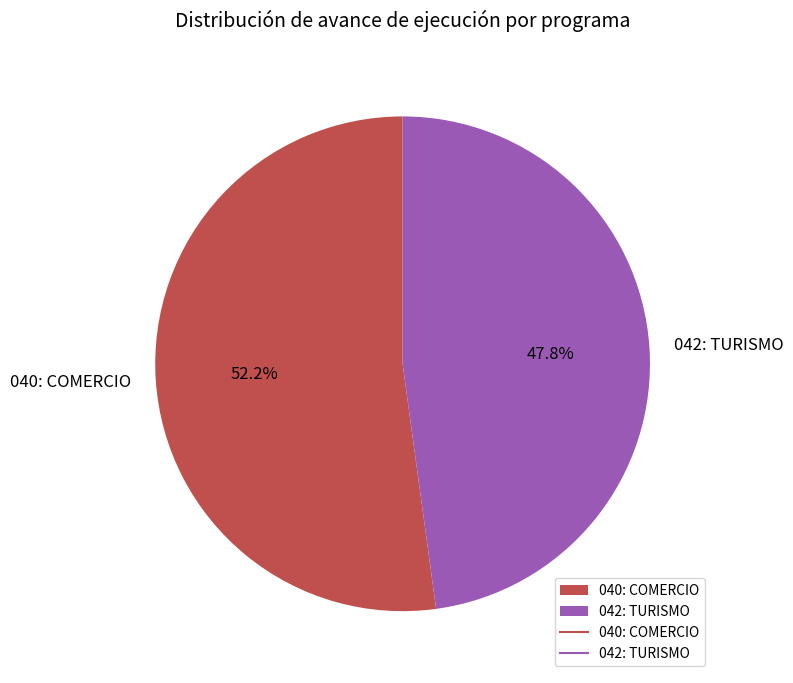

To the nearest percent, what is the average slice percentage?

50%